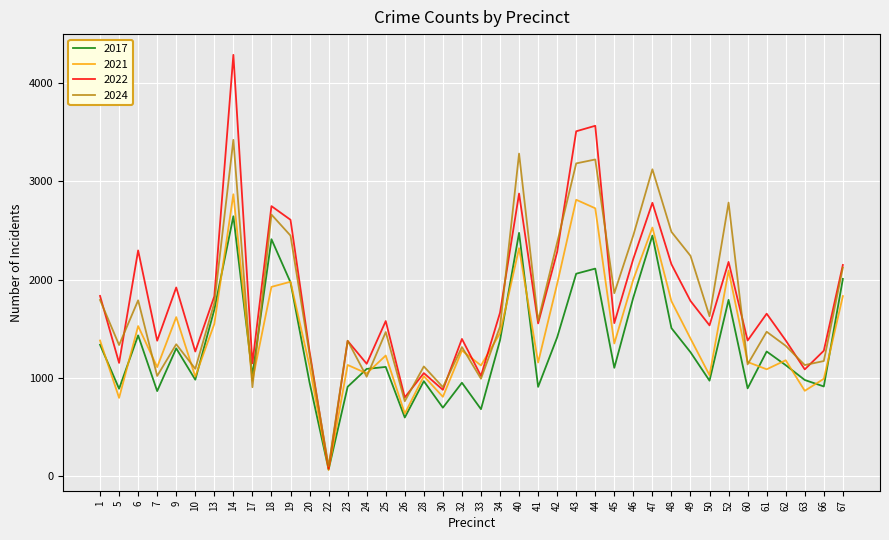

What is the total value across all series at 9?

6180